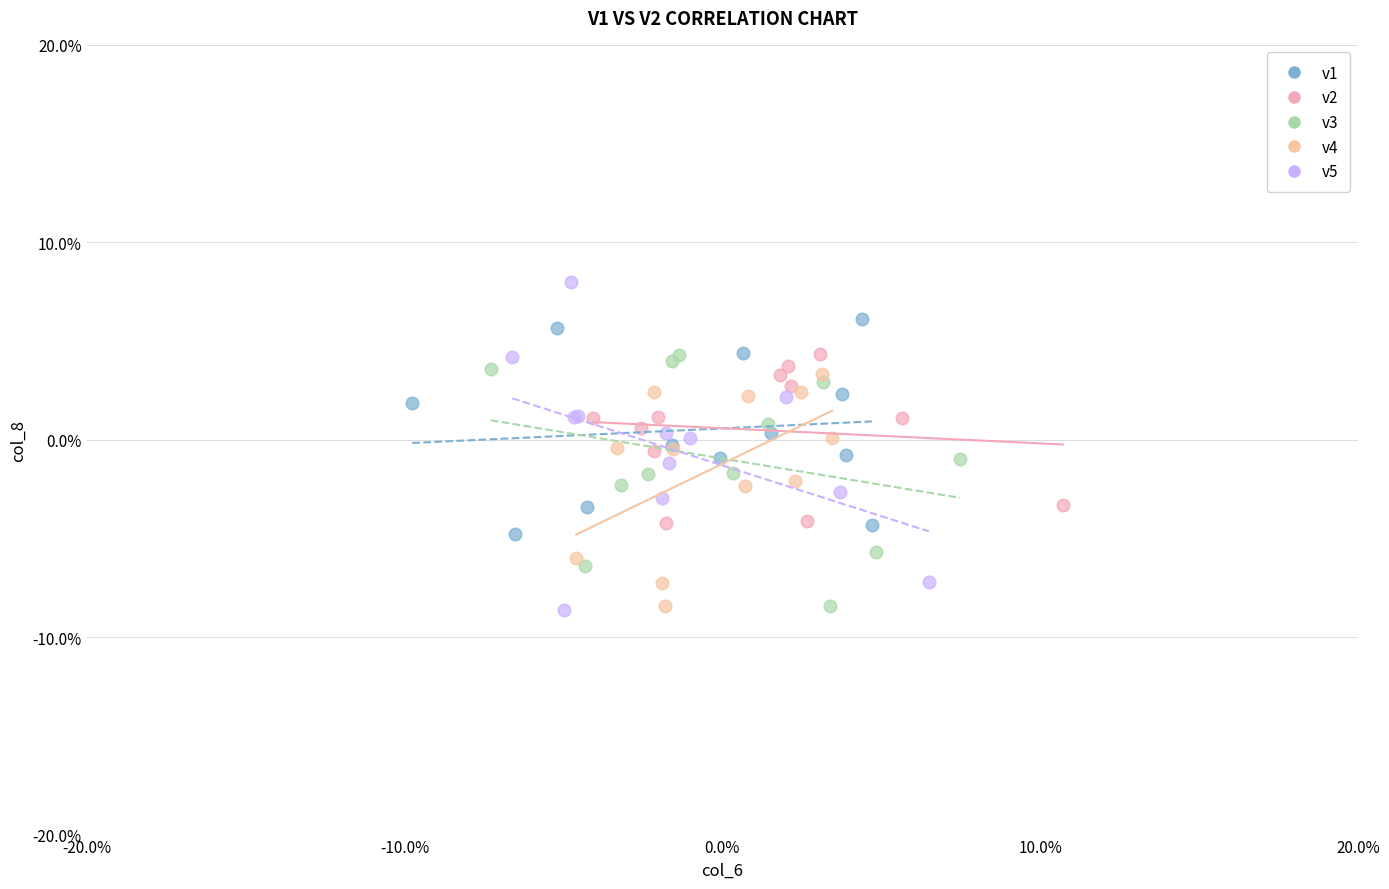

Which series has the largest Y range (max minus min)?

v5